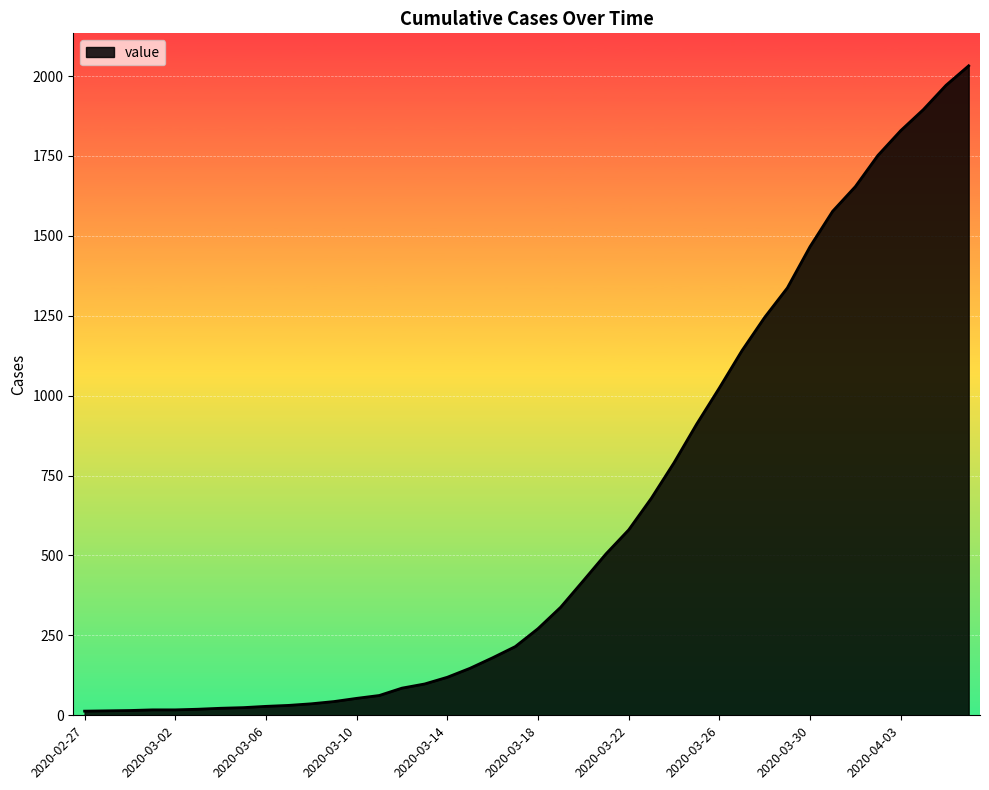

What is the maximum value shown in the chart?

2032